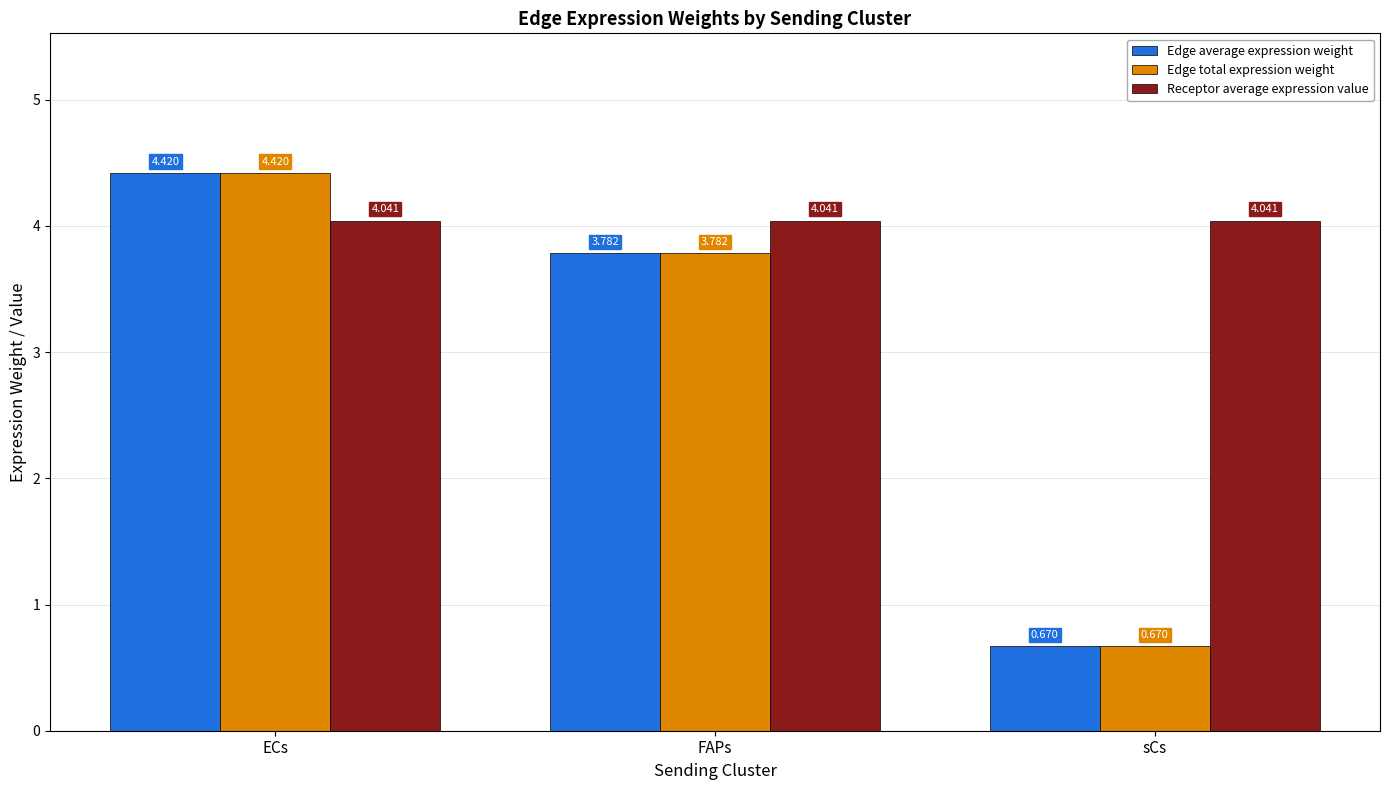

Which label corresponds to the smallest value in the chart?

sCs